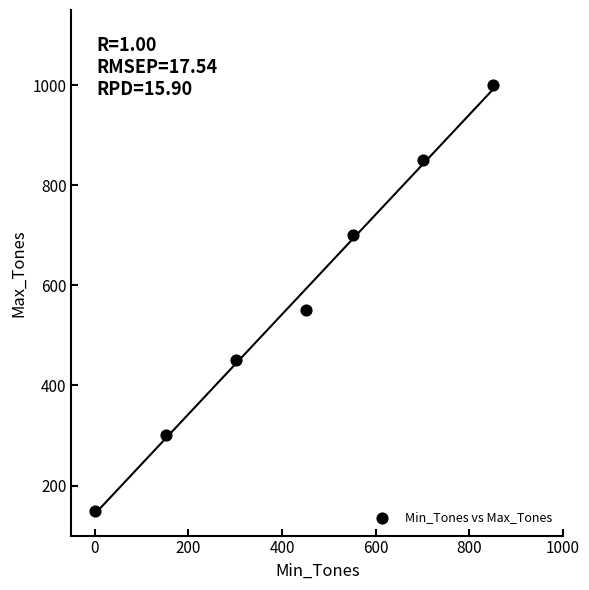

What is the average Y value?

571